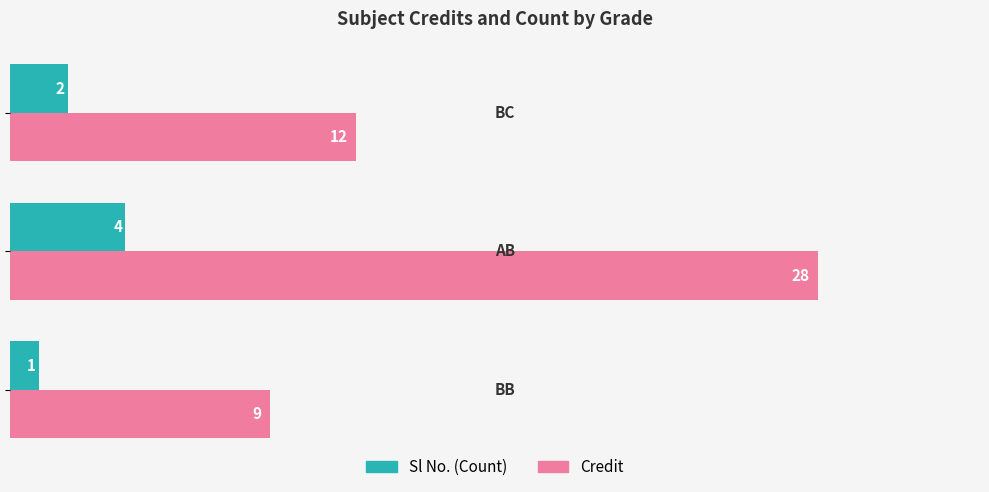

Count the Credit values in the range 9 to 28.

3